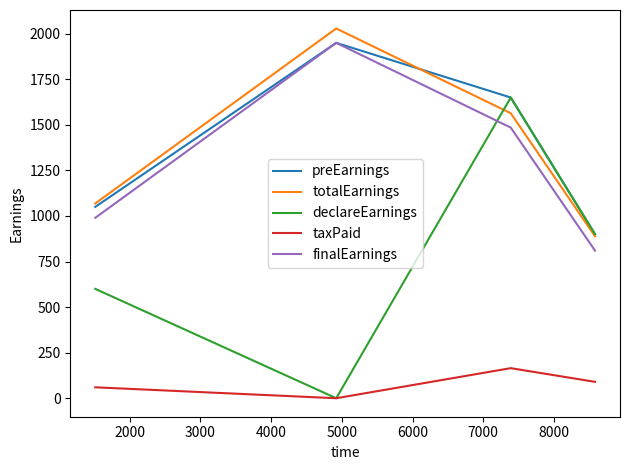

What is the maximum value shown in the chart?

2028.8